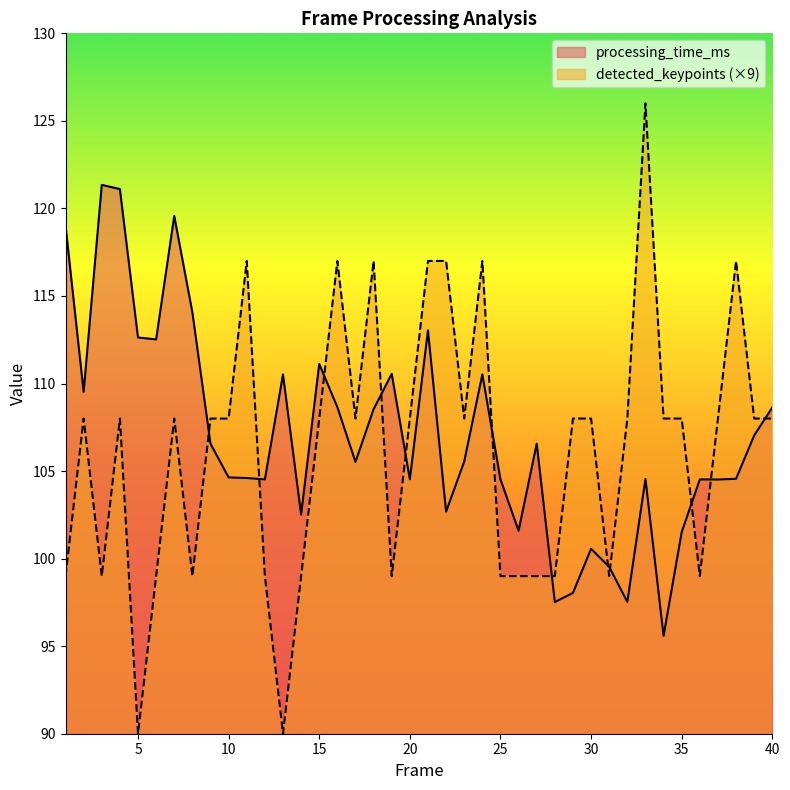

True or false: processing_time_ms has more than 2 interior local peaks.

True